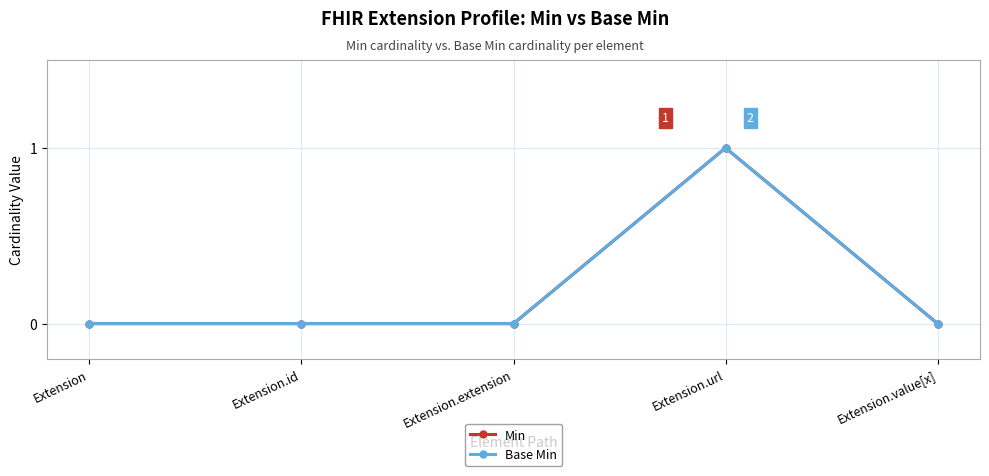

True or false: Base Min and Min intersect in this chart.

False